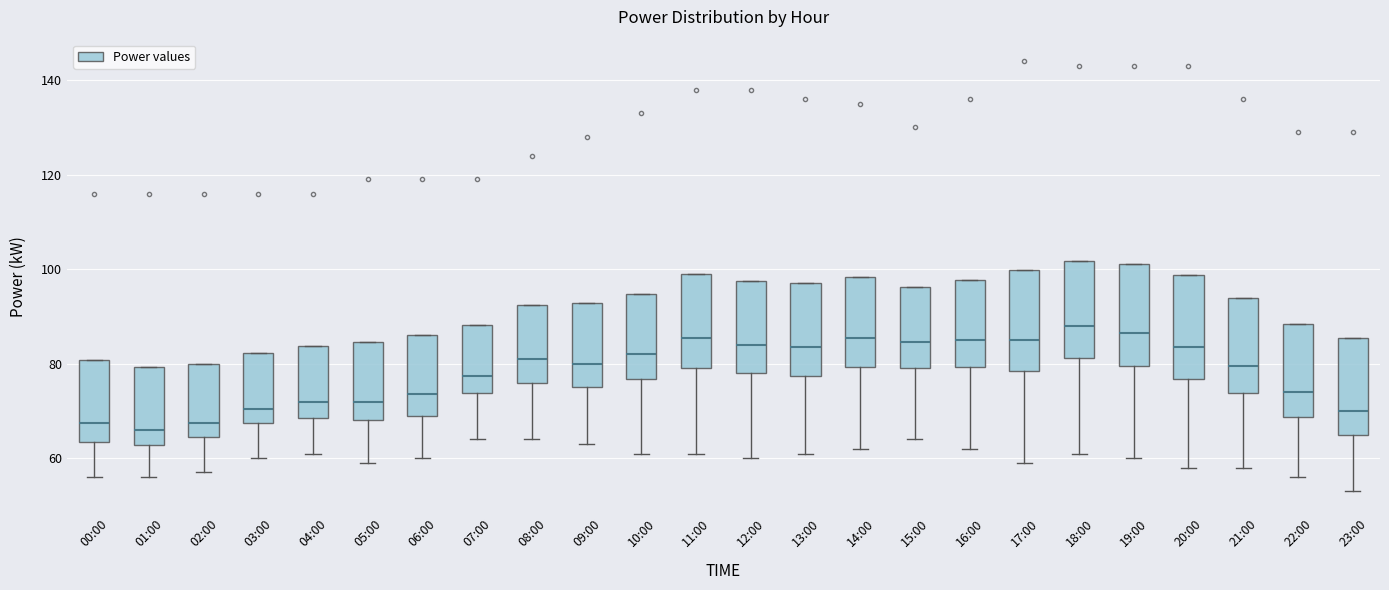

Where does the median line of the box for 23:00 sit on the y-axis? The values are not printed on the chart, so give them approximately, as read against the axis.

70